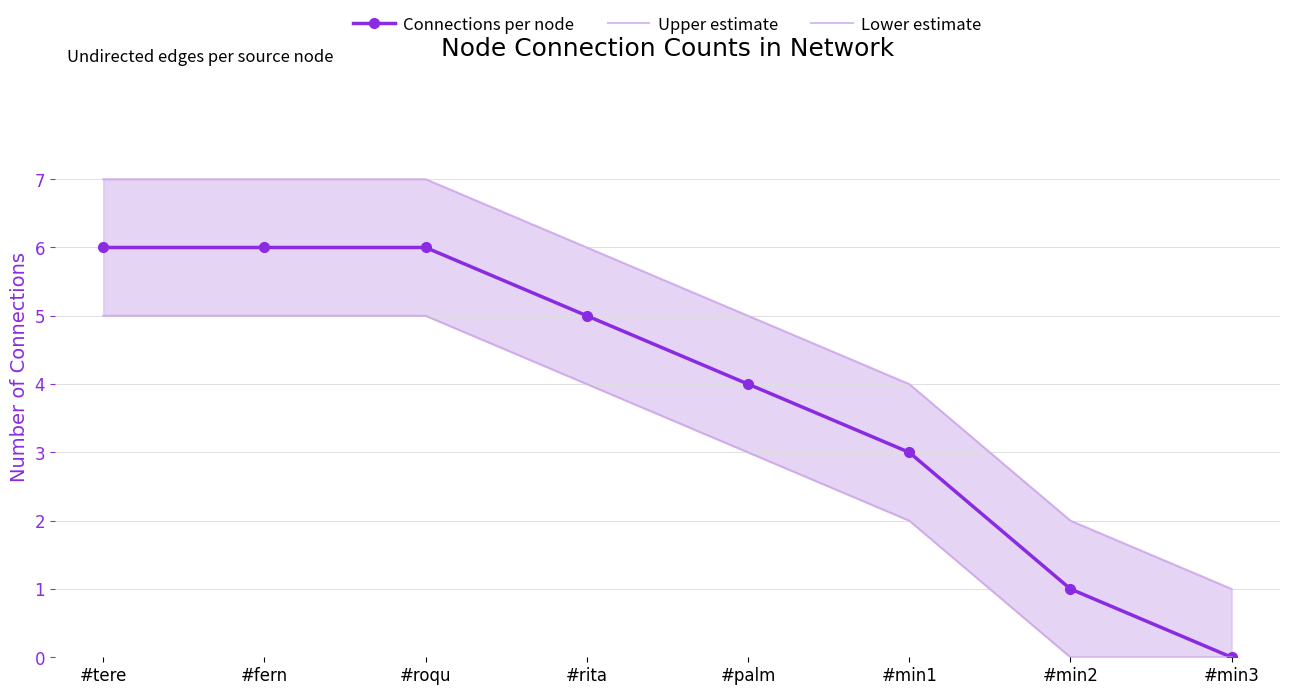

Which label corresponds to the largest value in the chart?

#tere